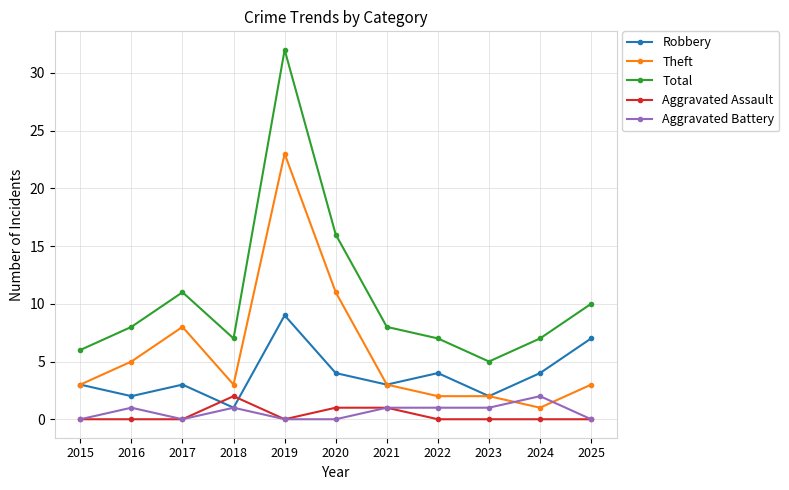

True or false: Total and Theft intersect in this chart.

False